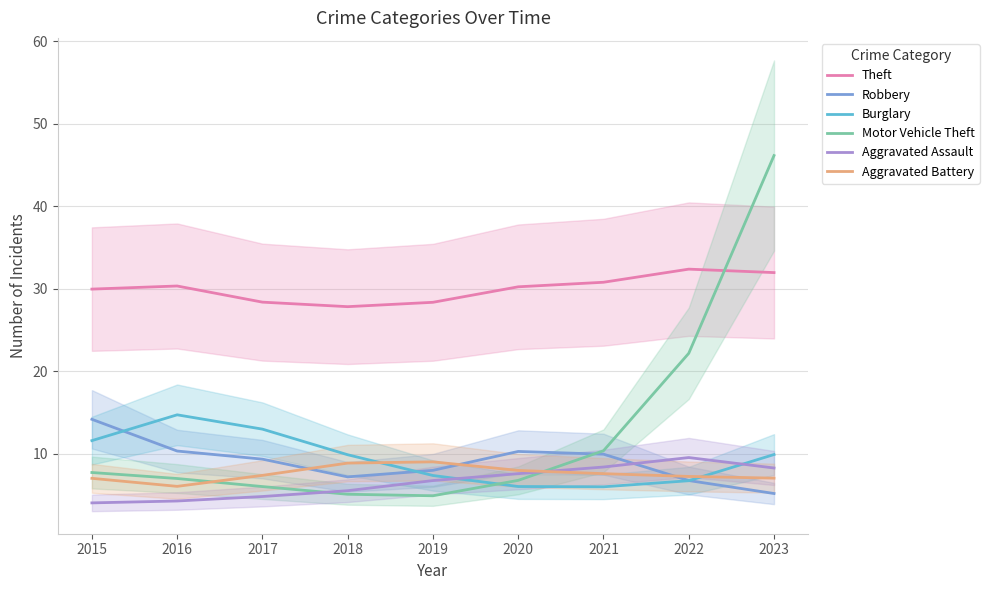

The Motor Vehicle Theft series shows 7.0 at 2016. True or false?

True